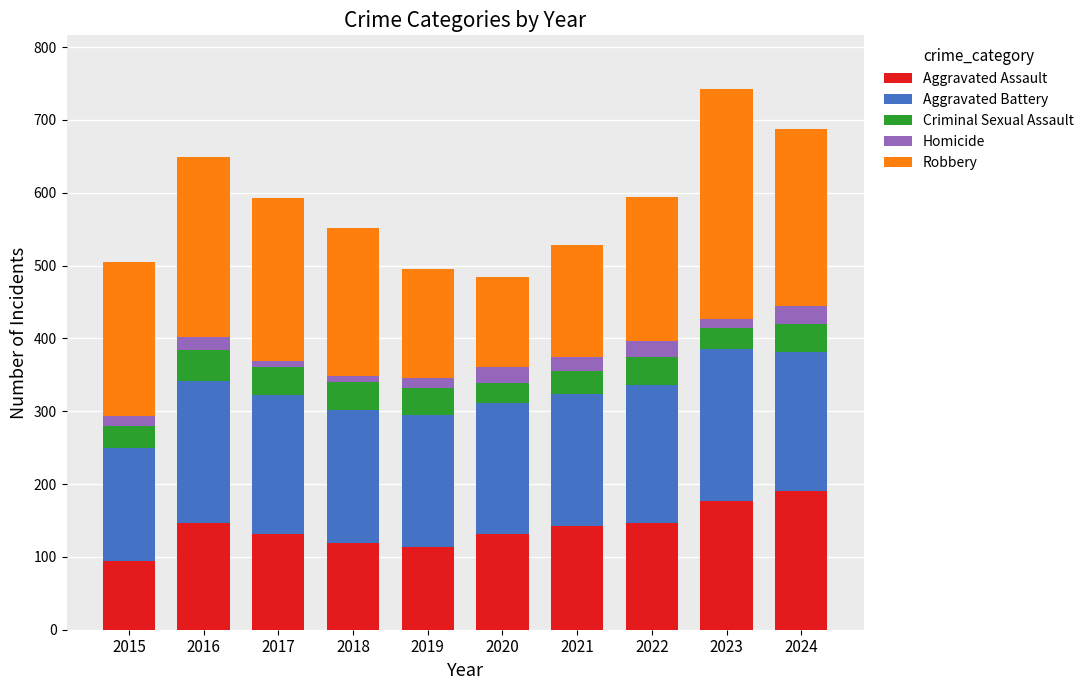

Does the chart contain stacked bars?

Yes